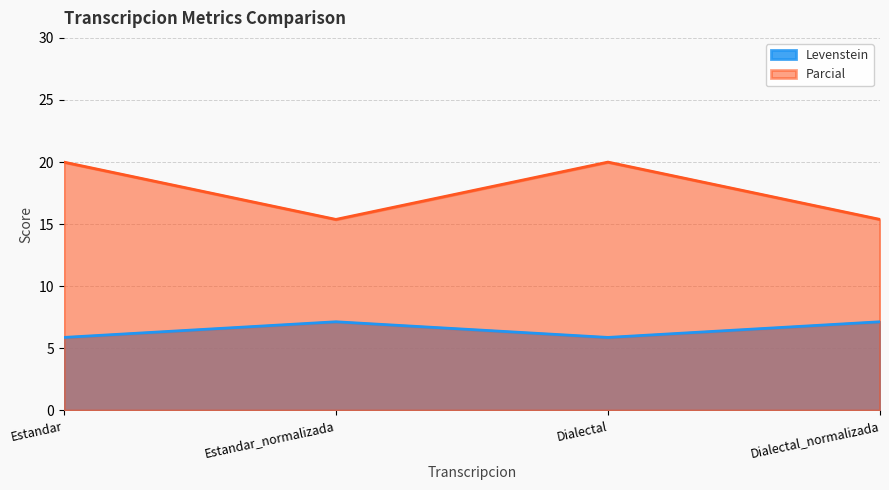

Which series changed the most between Estandar and Dialectal?

Levenstein